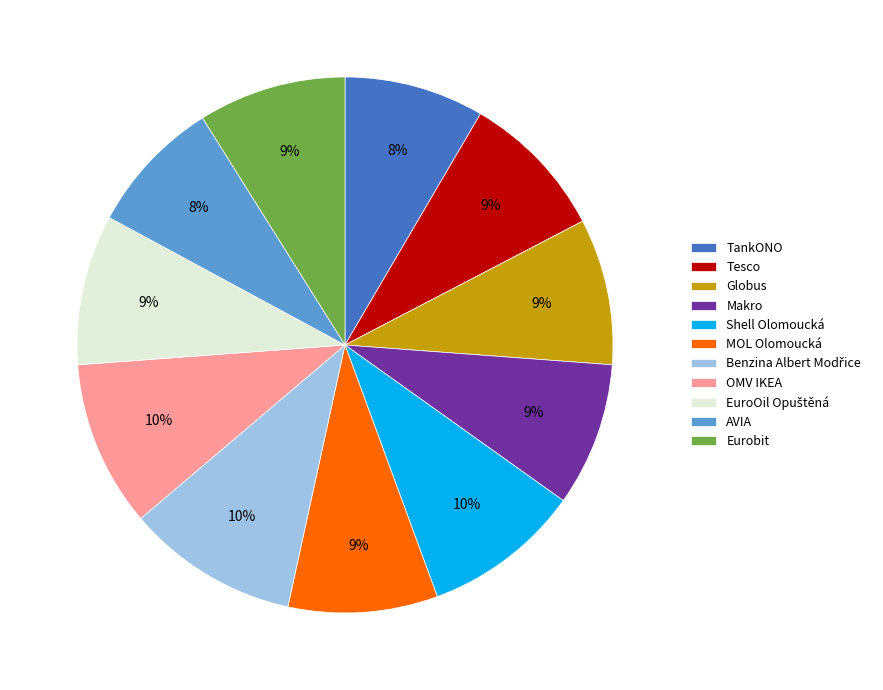

Is the sum of Tesco and AVIA greater than half?

No